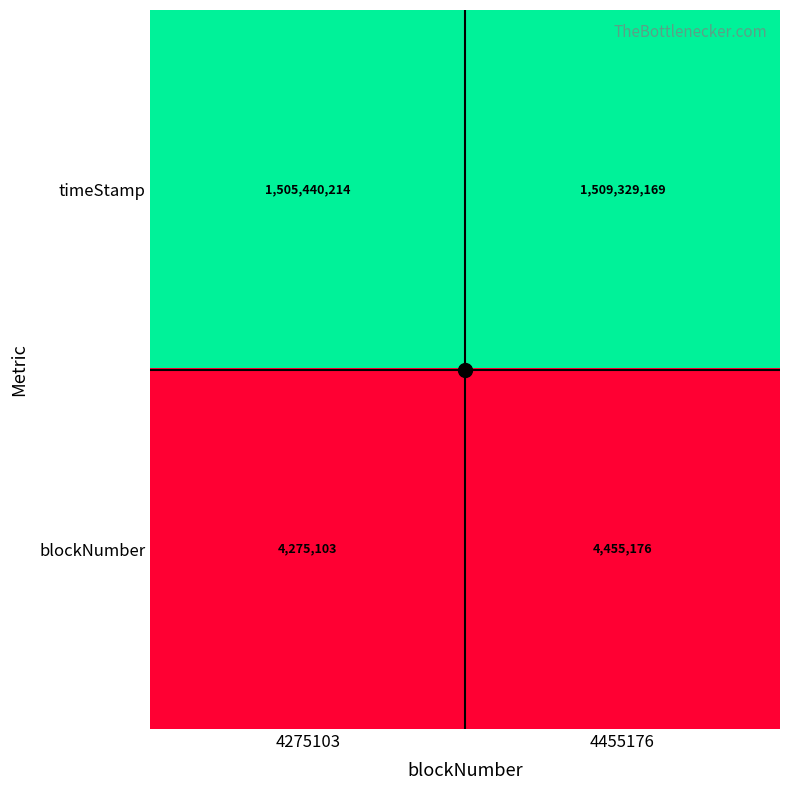

What is the sum of all timeStamp values?

3014769383